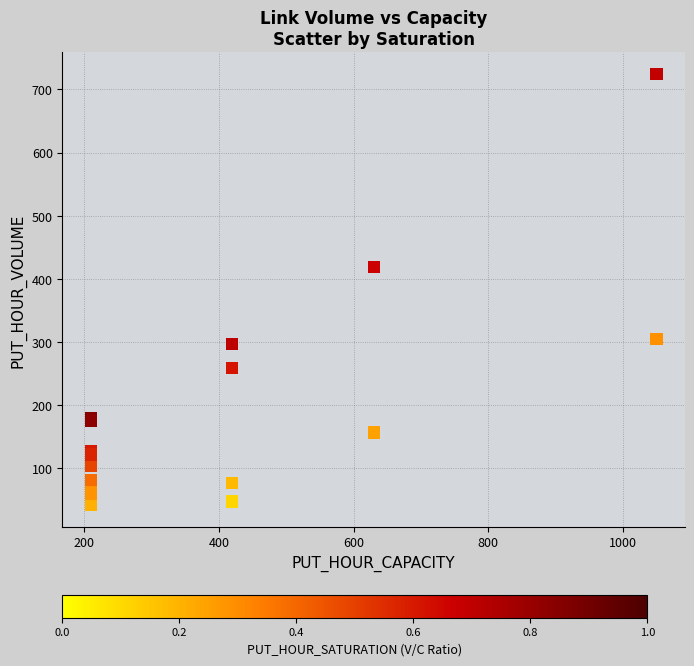

What Y value in the scatter plot is closest to 382?

418.6